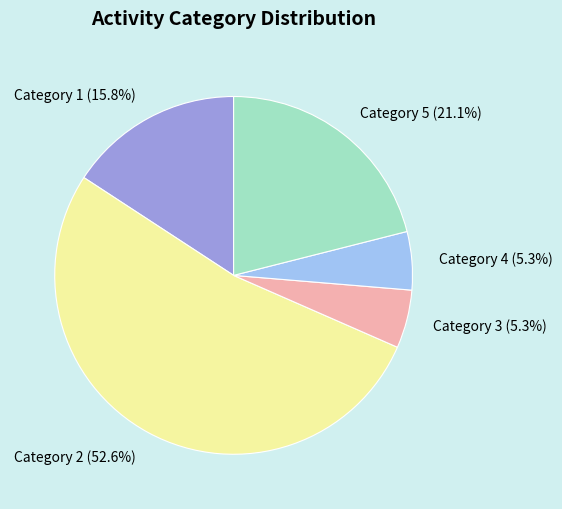

Which slice is the largest?

Category 2 (52.6%)